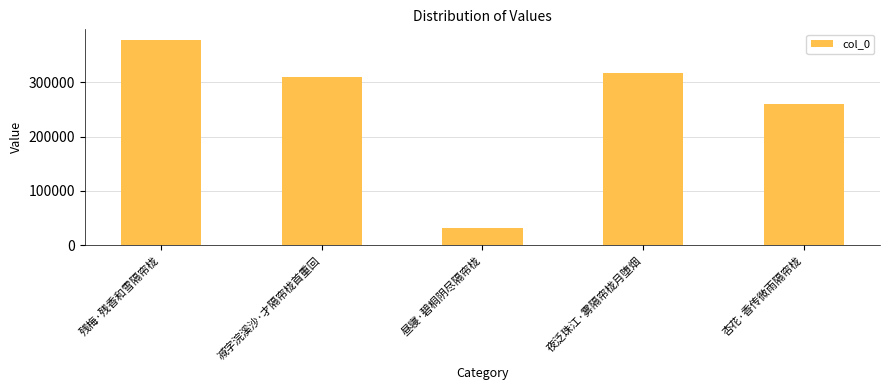

Reading right to left, transcribe all the data shown in this chart.

杏花·香传微雨隔帘栊=259644	夜泛珠江·雾隔帘栊月堕烟=317298	昼寝·碧桐阴尽隔帘栊=31481	减字浣溪沙·才隔帘栊首重回=309314	残梅·残香和雪隔帘栊=378473